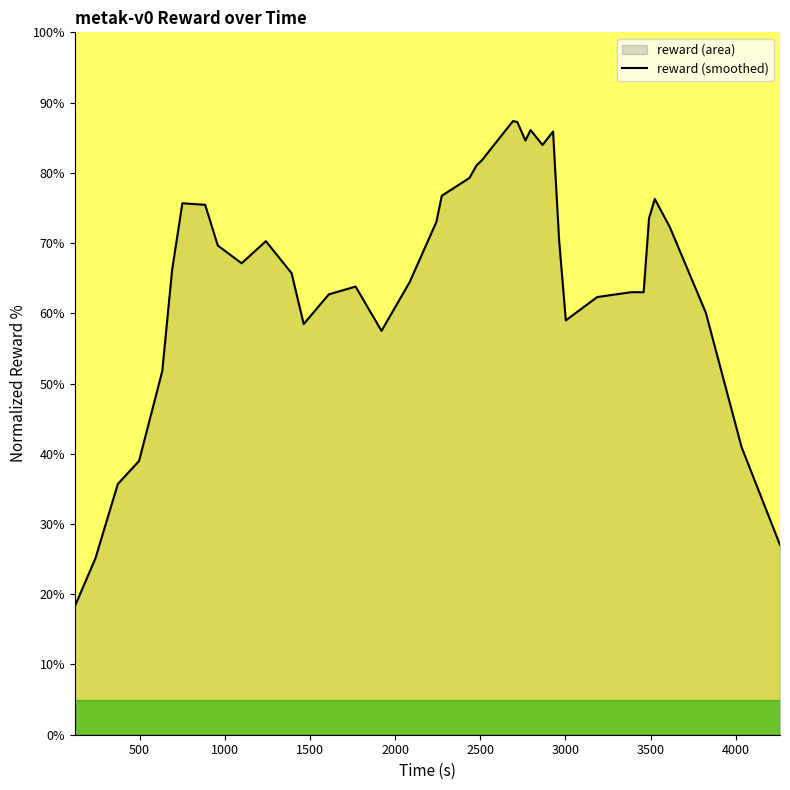

What is the smallest value displayed?

18.3